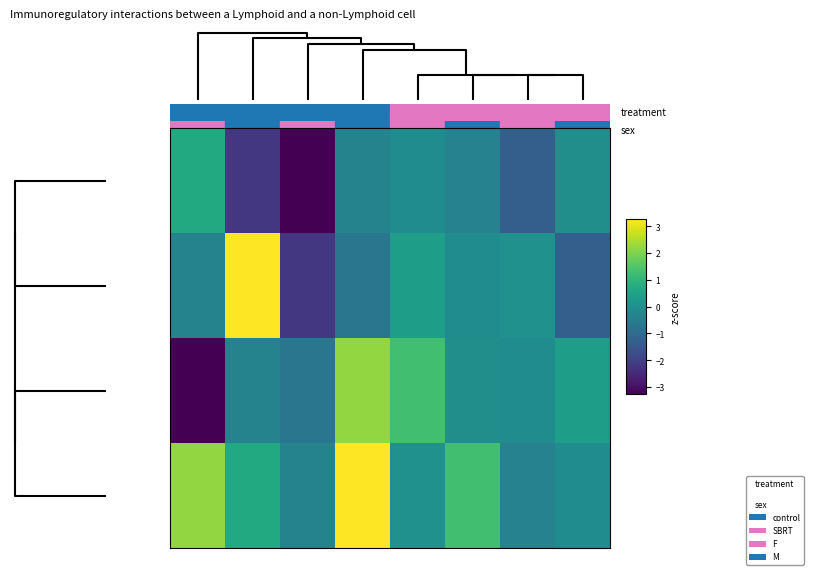

At how many categories does at least one series exceed 0?

7